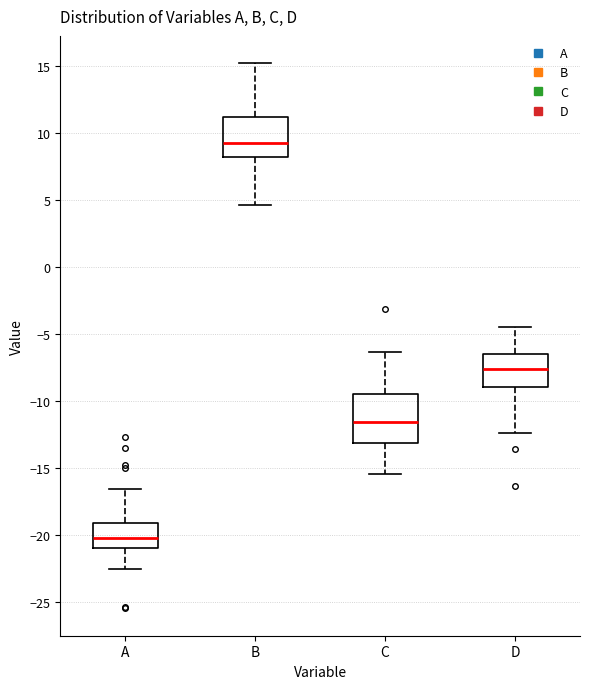

Comparing the boxes themselves (not the whiskers), which one is the tallest?

C